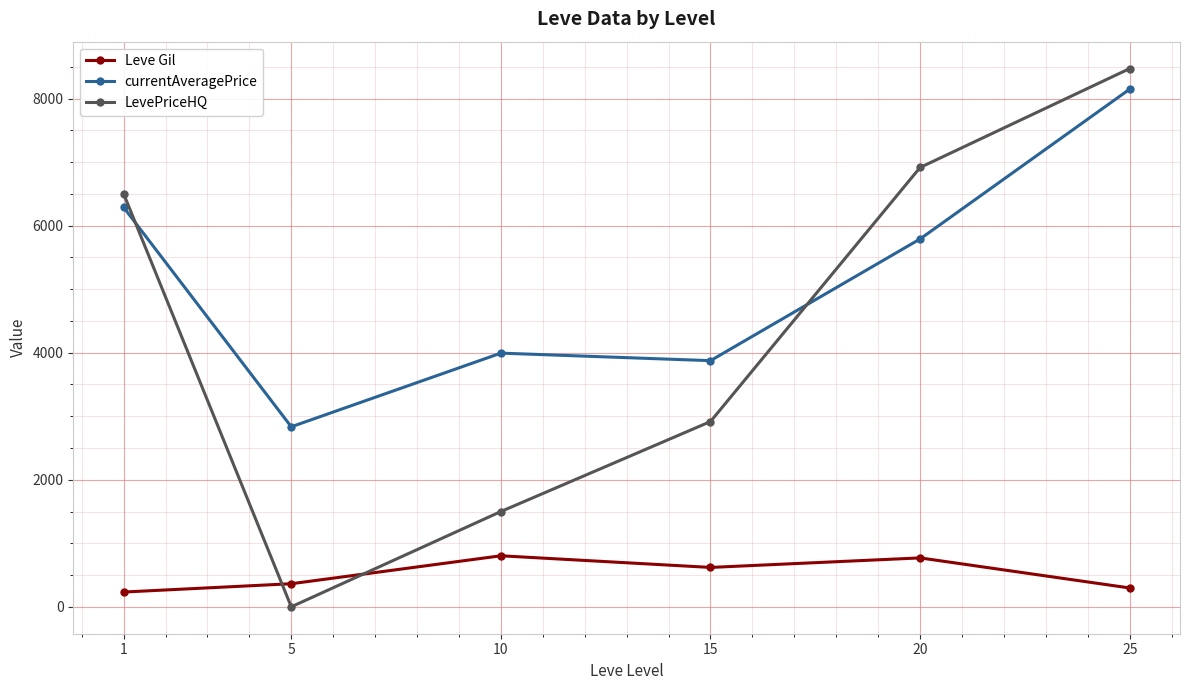

What is the spread (max minus min) of values at 5?

2834.3